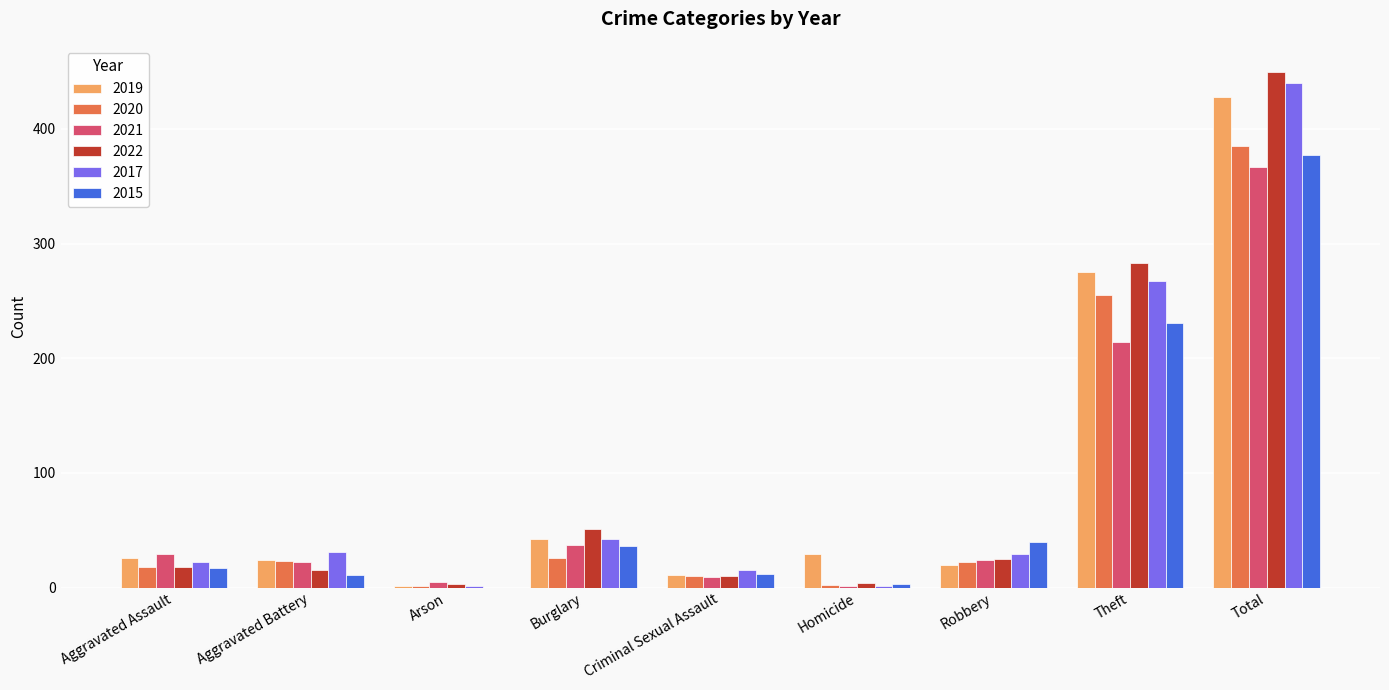

How many data points does each series have?

9